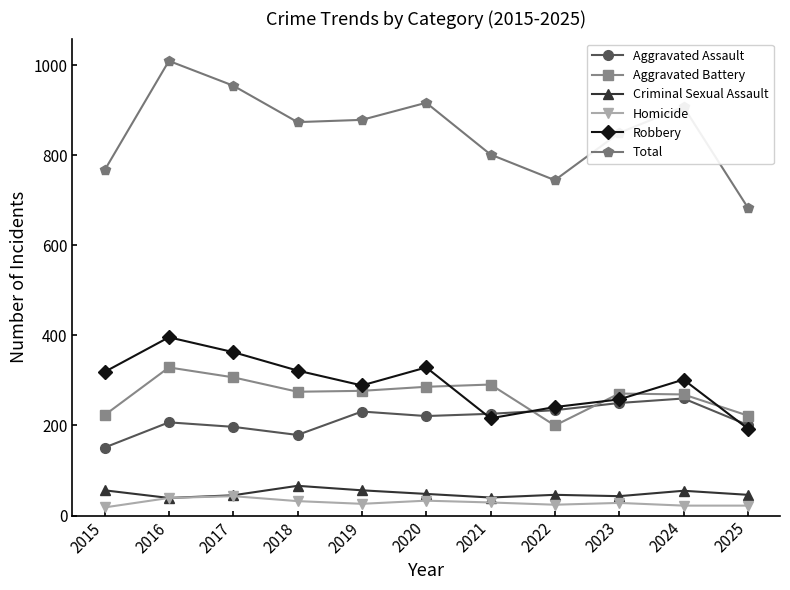

Where is Total nearest to the value 847?

2023